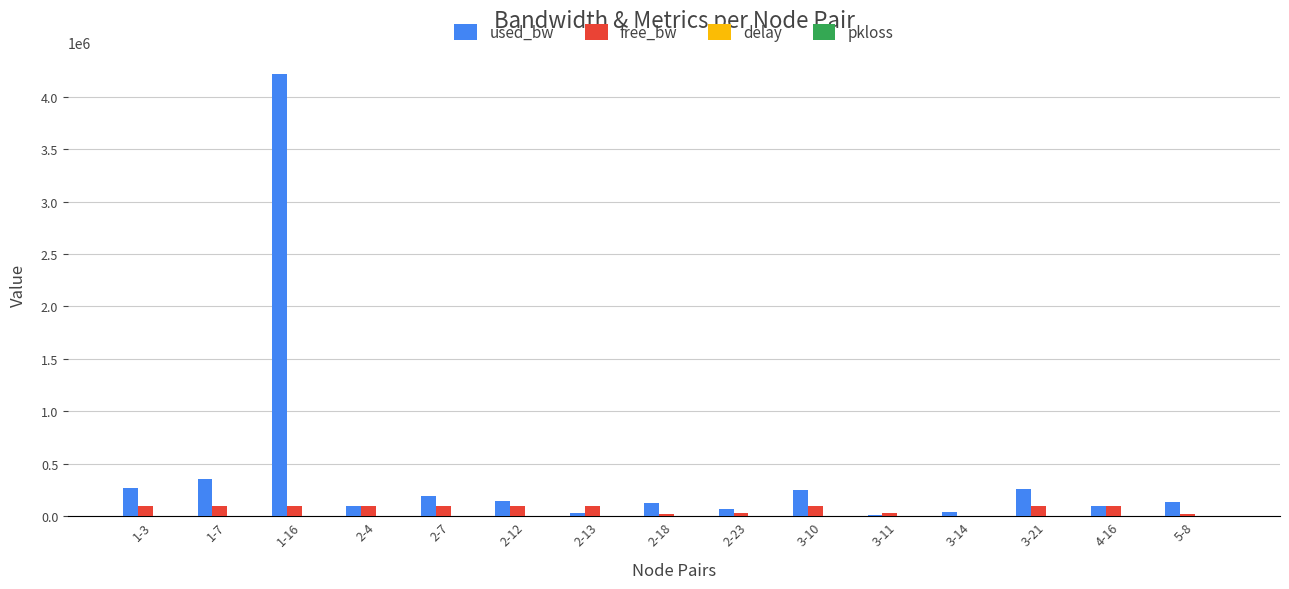

At which category does the chart reach its peak across all series?

1-16